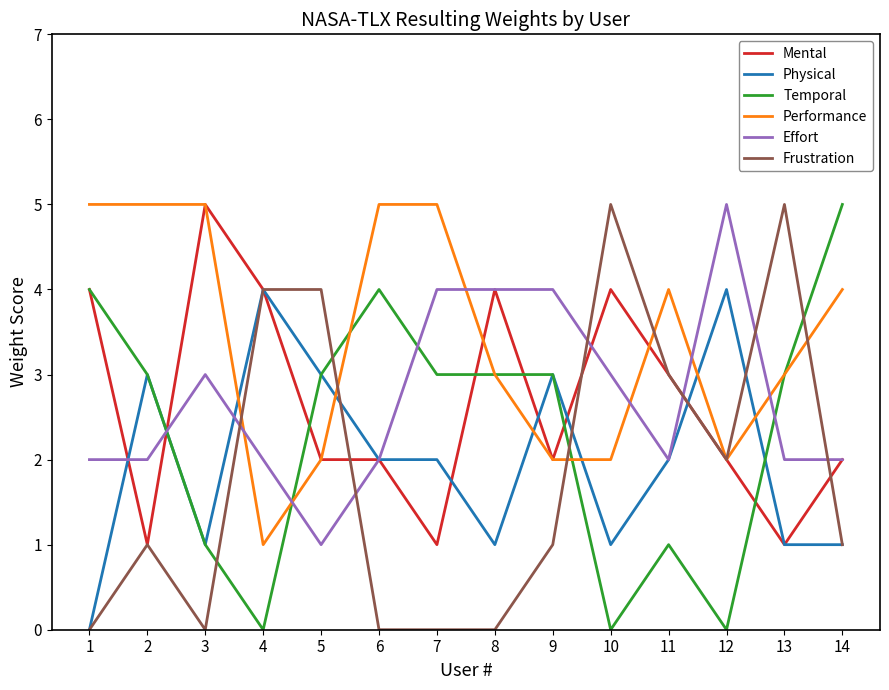

How many times do Frustration and Temporal cross each other?

4